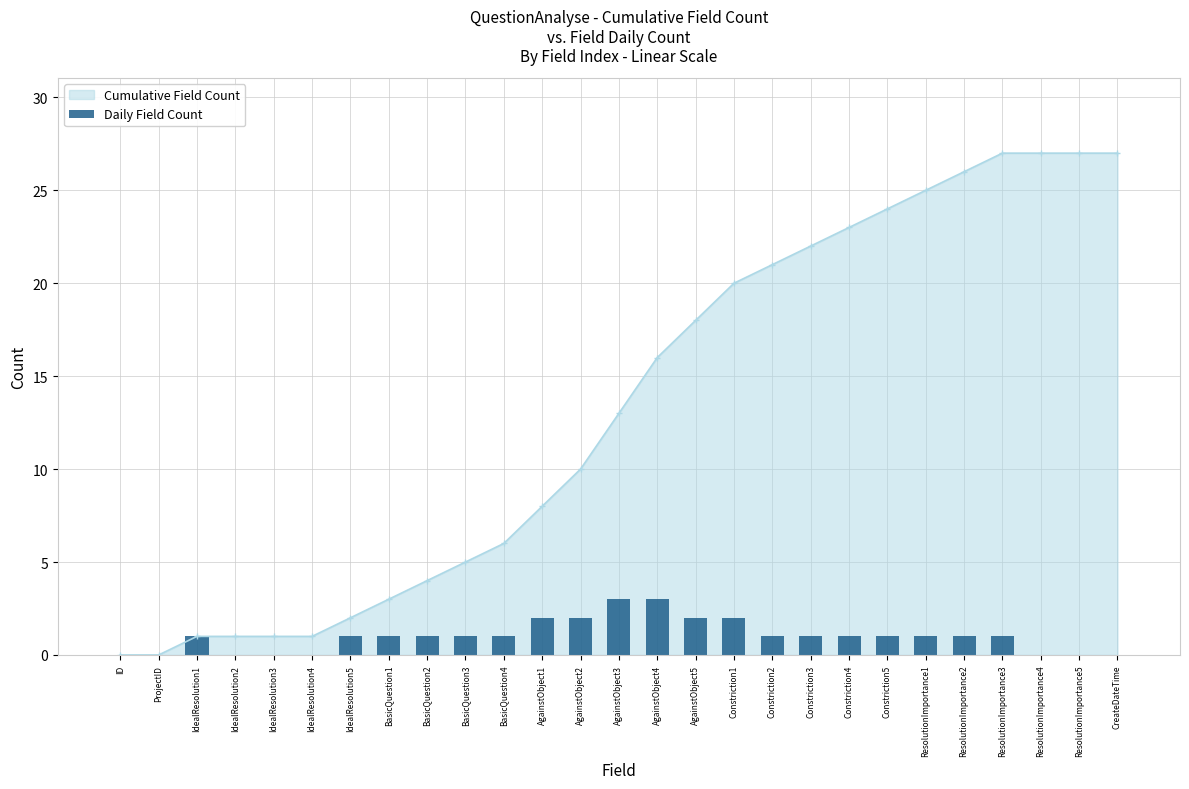

The Cumulative Field Count series shows 0 at ProjectID. True or false?

True